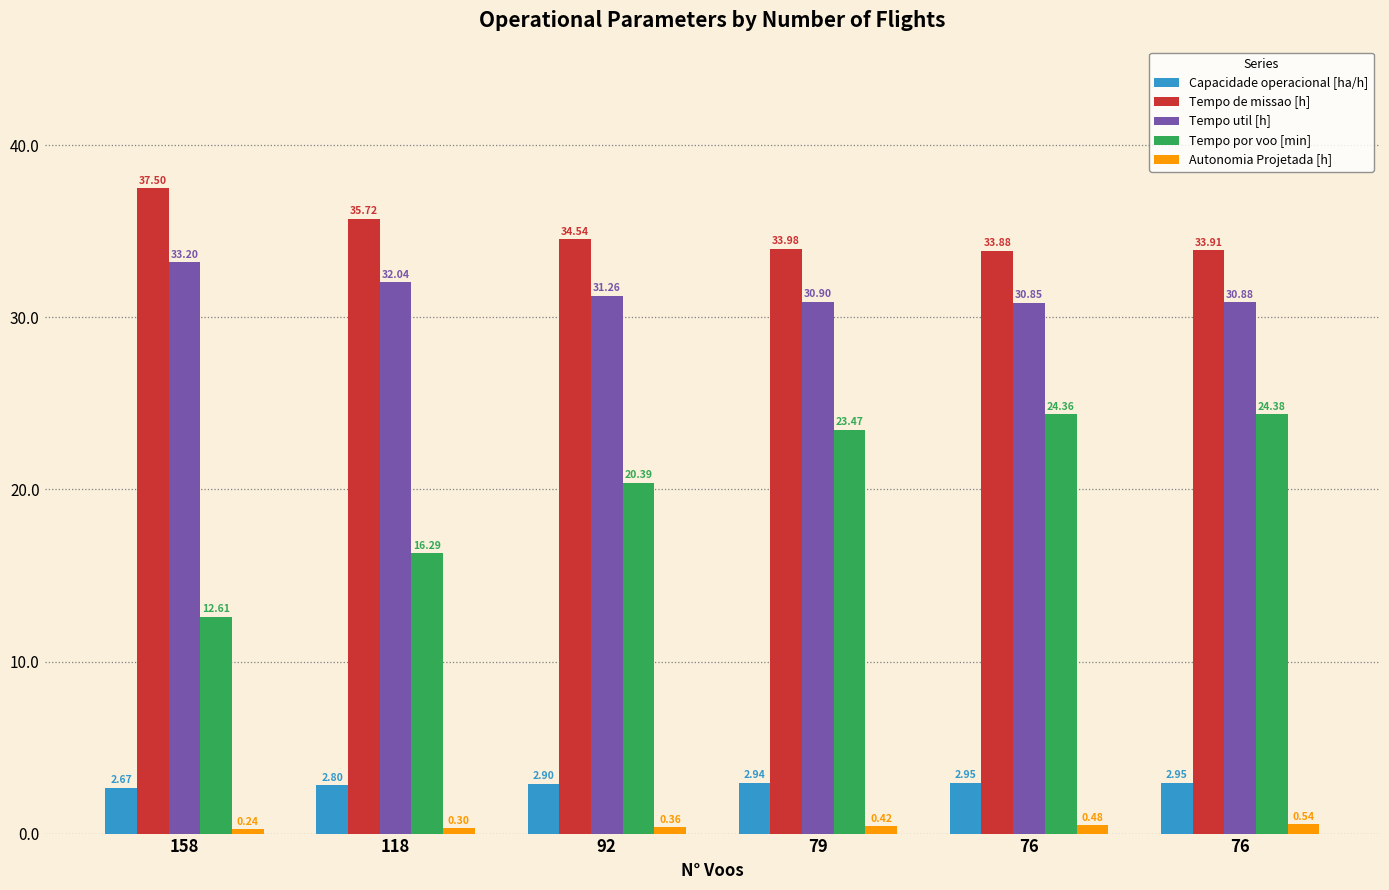

How many categories are shown in the chart?

6